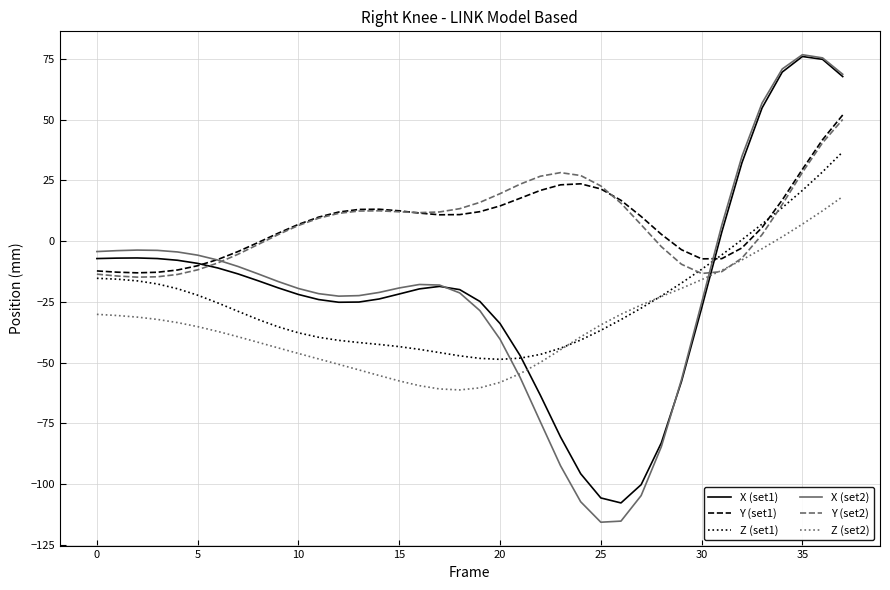

Which series has the widest spread of values?

X (set2)